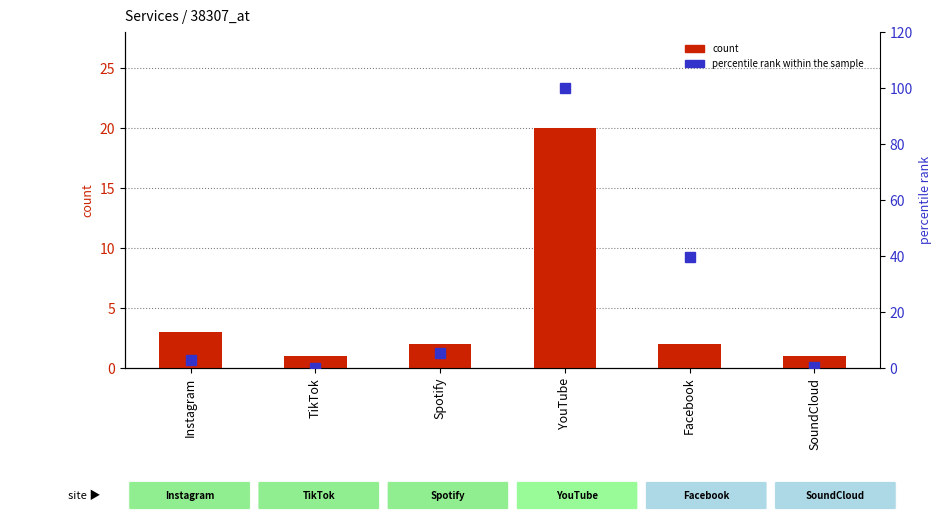

The value of count at Facebook is 1.4. True or false?

False